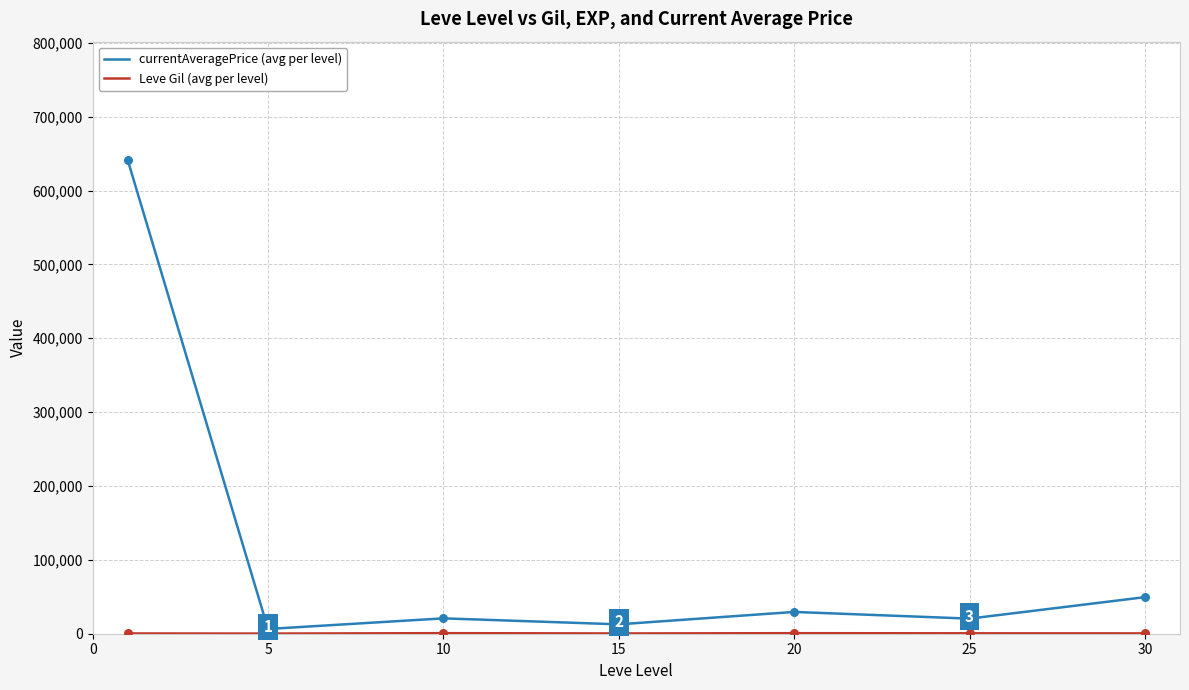

Which series has the largest total across all categories?

currentAveragePrice (avg per level)